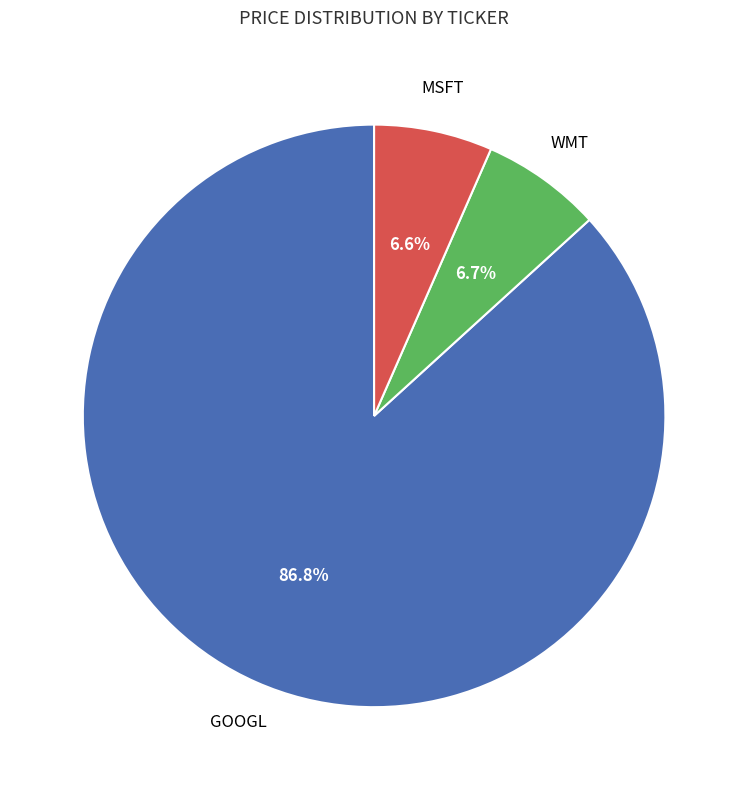

Does any single category account for the majority?

Yes